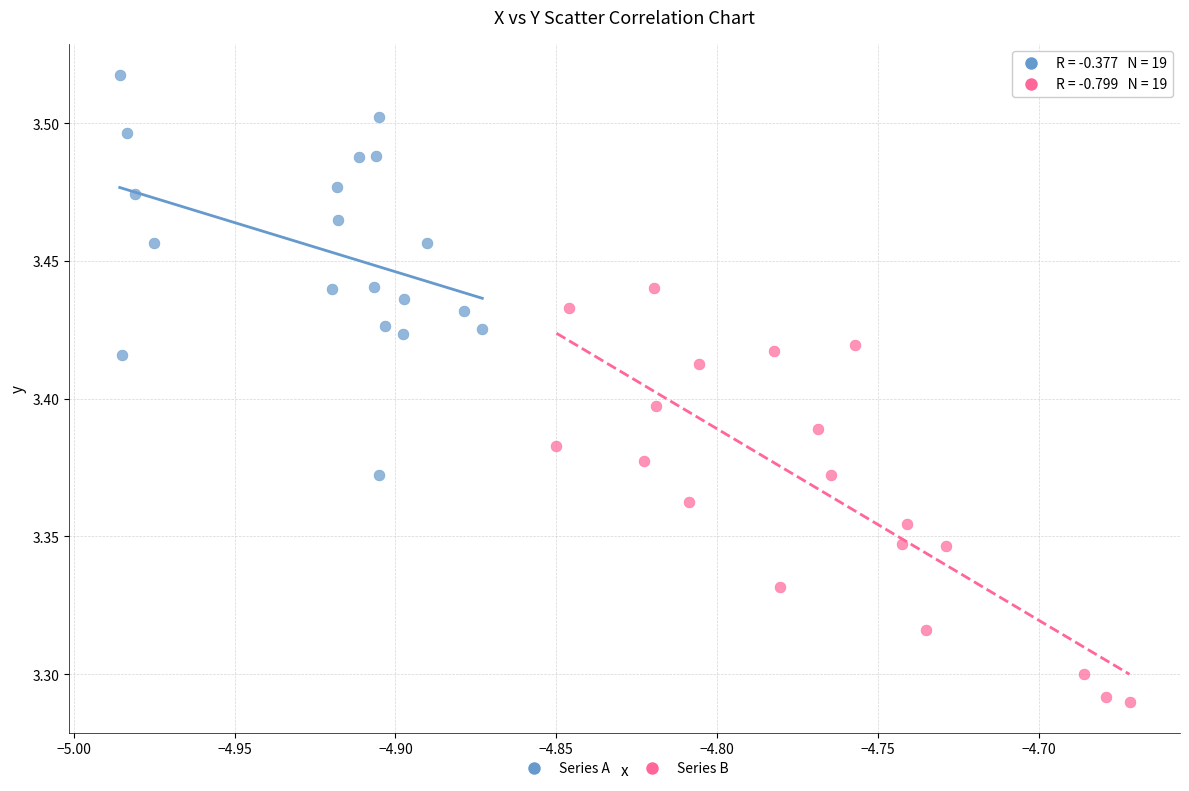

Which series contains the lowest Y value?

Series B